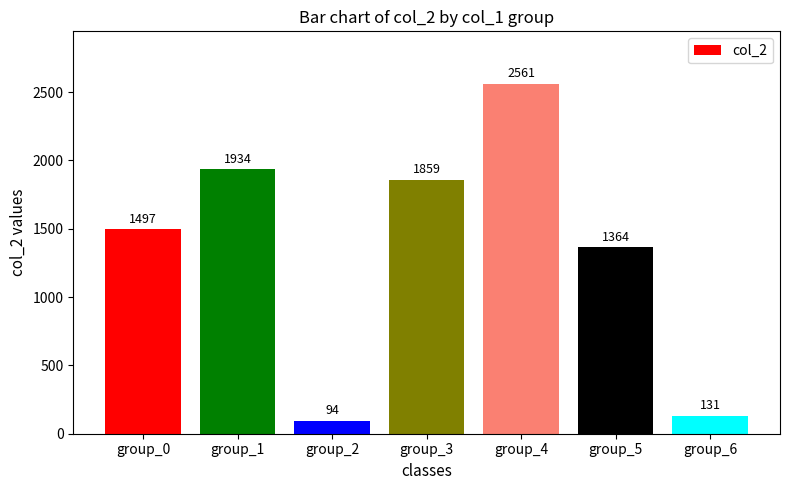

Reading right to left, transcribe all the data shown in this chart.

group_6=131	group_5=1364	group_4=2561	group_3=1859	group_2=94	group_1=1934	group_0=1497